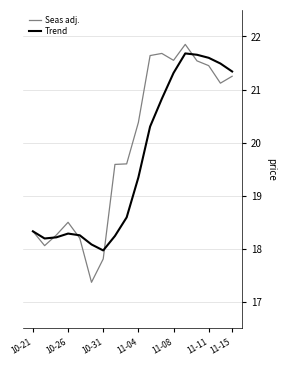

List the series in order of their overall mean, highest first.

Seas adj., Trend